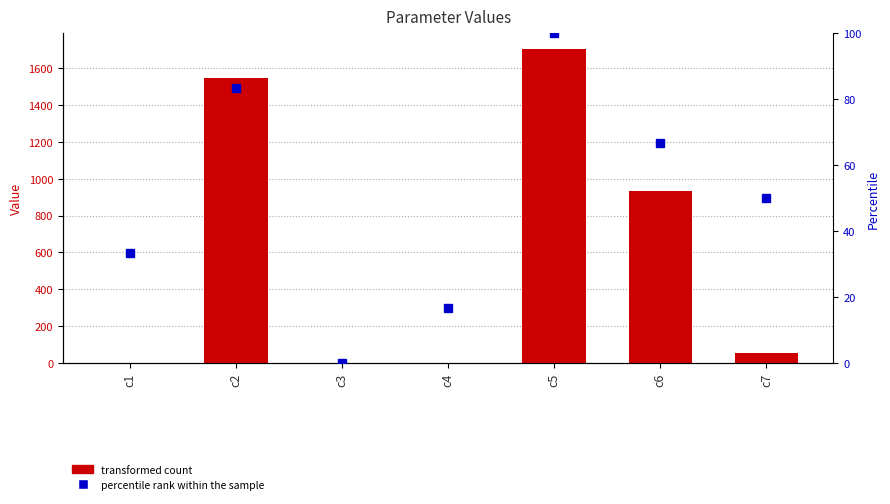

At which category does the chart reach its minimum across all series?

c3